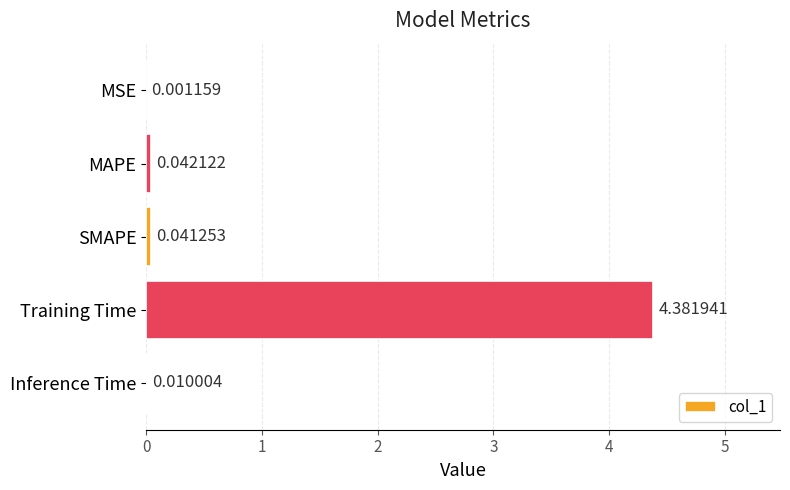

Where is the data nearest to the value 2?

MAPE